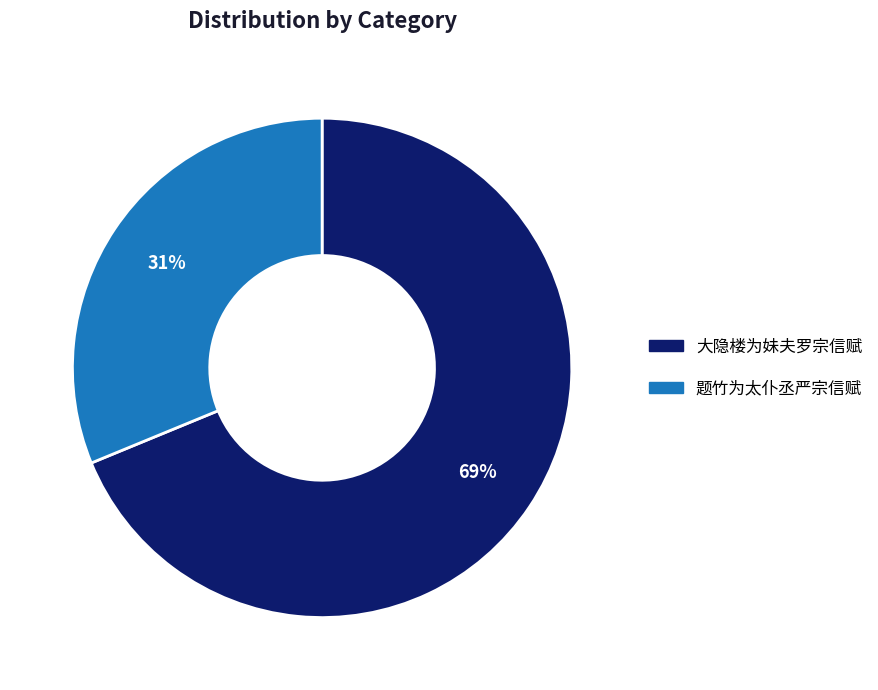

How many segments does this pie chart have?

2